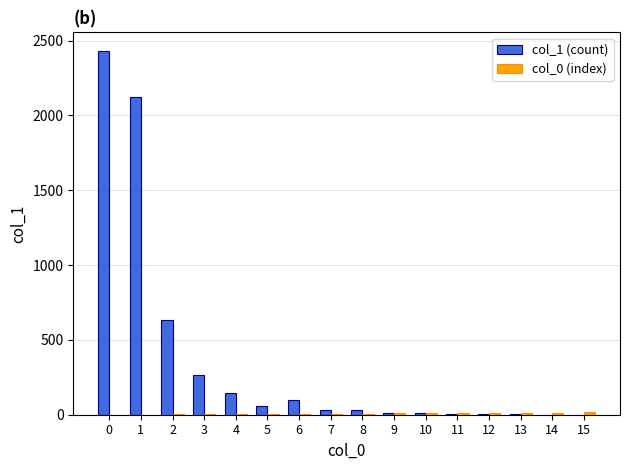

The value of col_1 (count) at 1 is 3049. True or false?

False